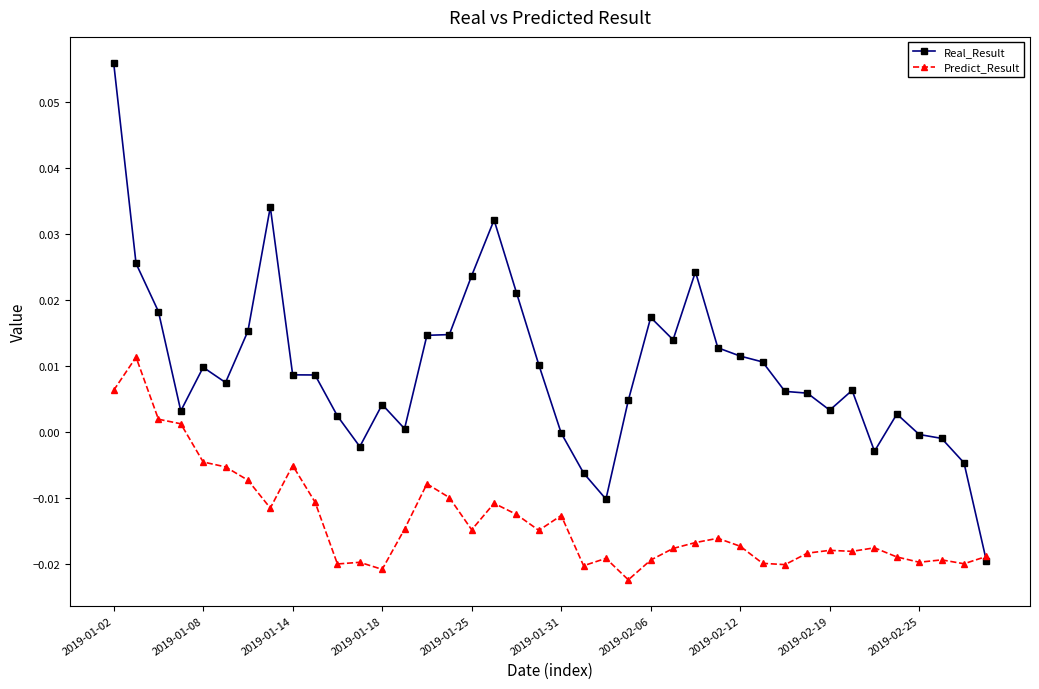

Rank the series by their average value, from highest to lowest.

Real_Result, Predict_Result